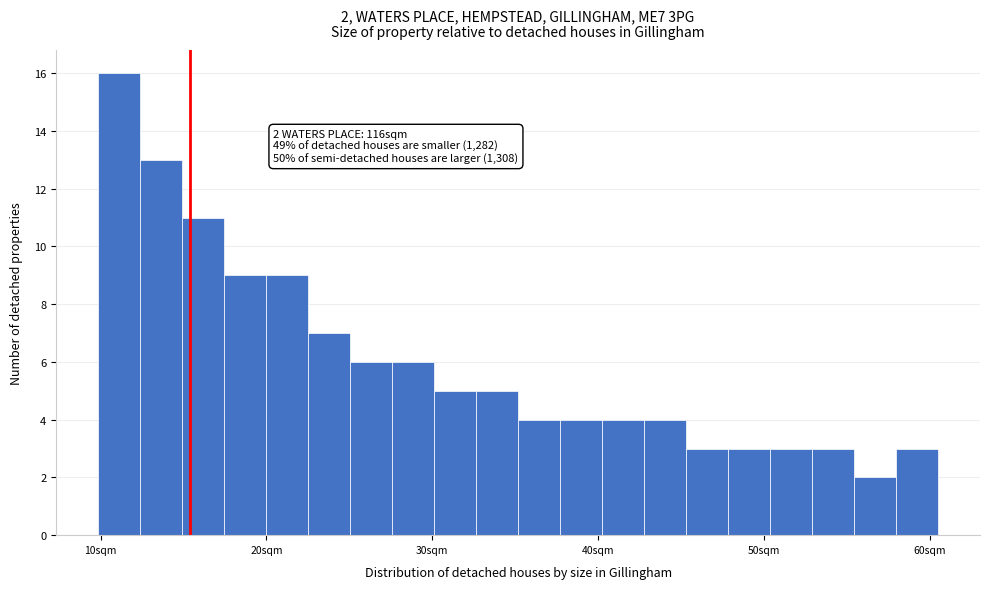

Around what value on the x-axis is the tallest bar? Give the approximate position of its centre, as read against the axis.

11